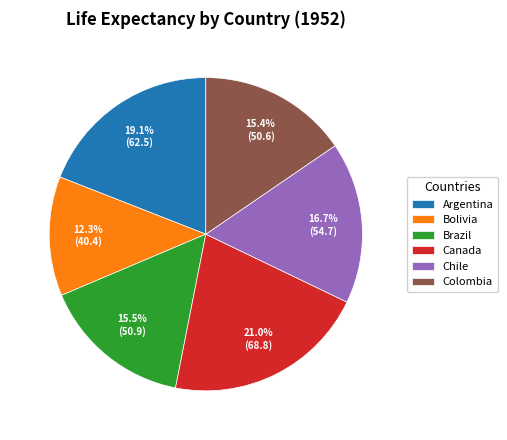

Is the sum of Brazil and Bolivia greater than half?

No